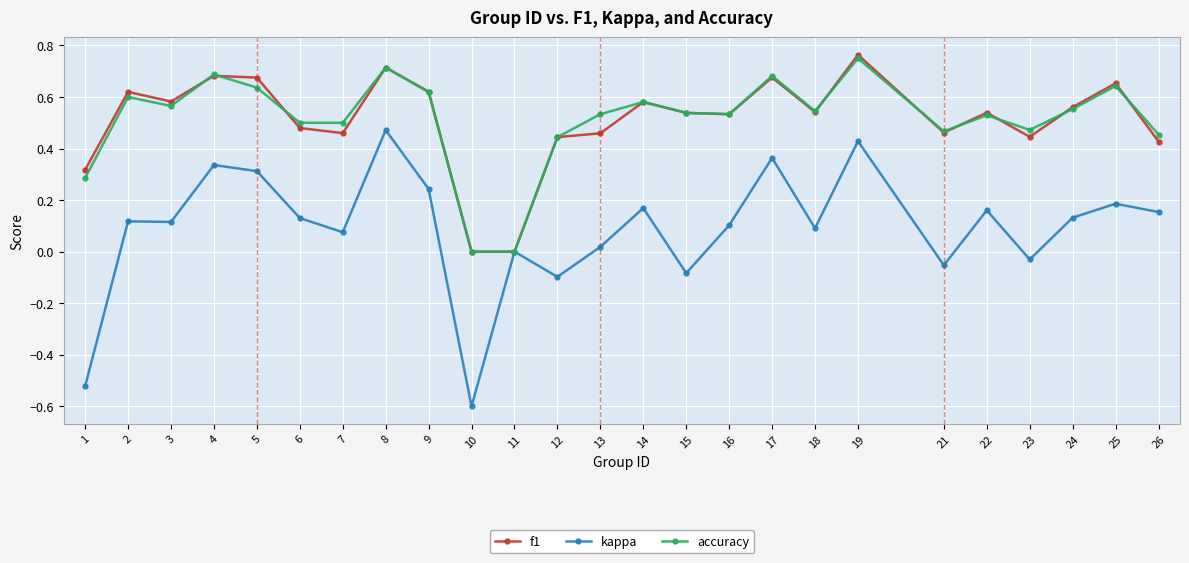

True or false: kappa has a value of 0.1 at 24.

True